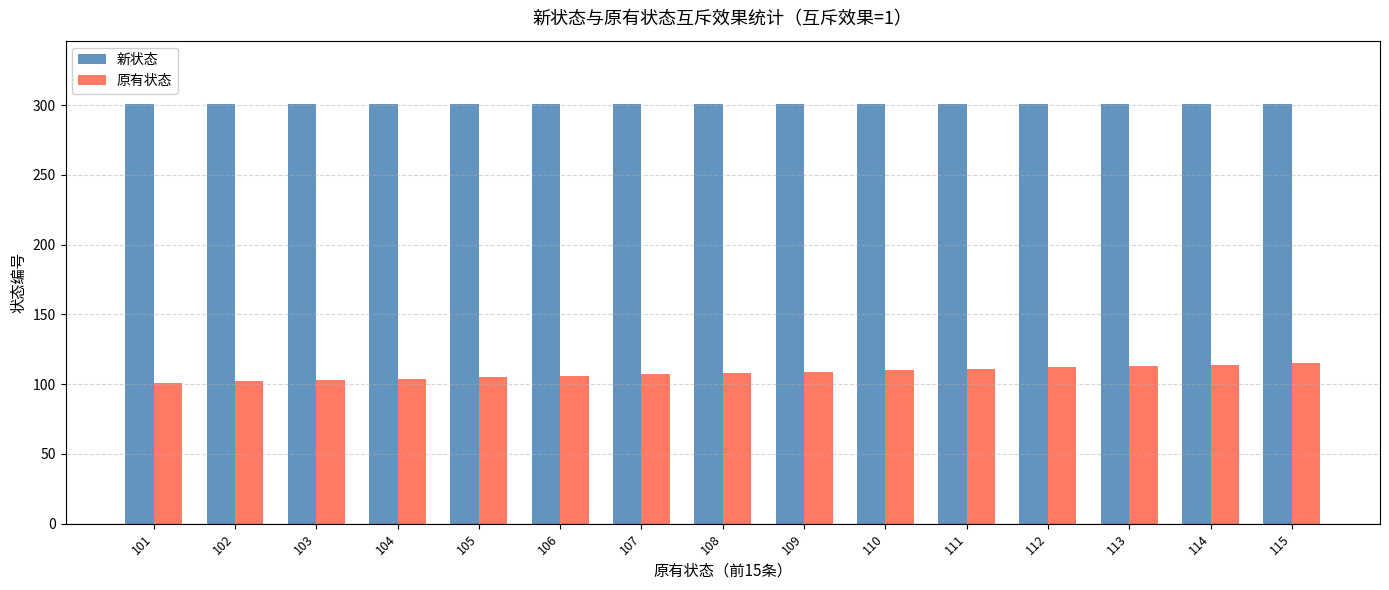

Which series has the widest spread of values?

原有状态